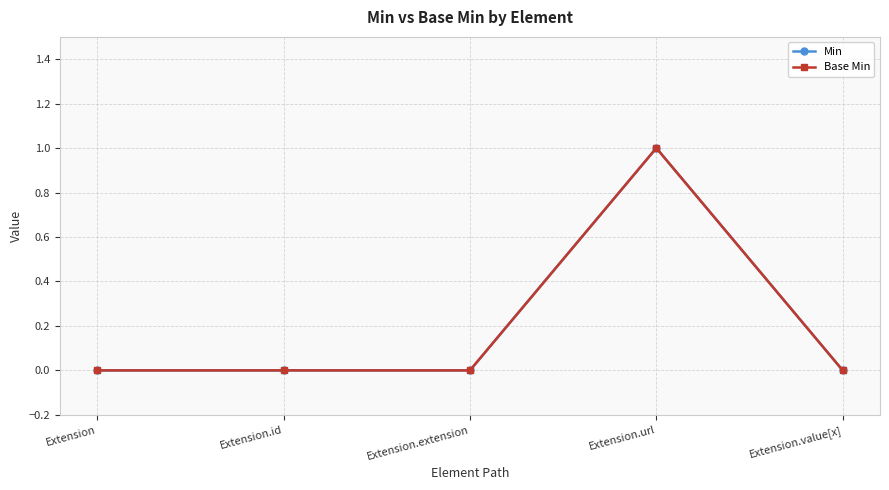

Which series changed the most between Extension and Extension.url?

Min